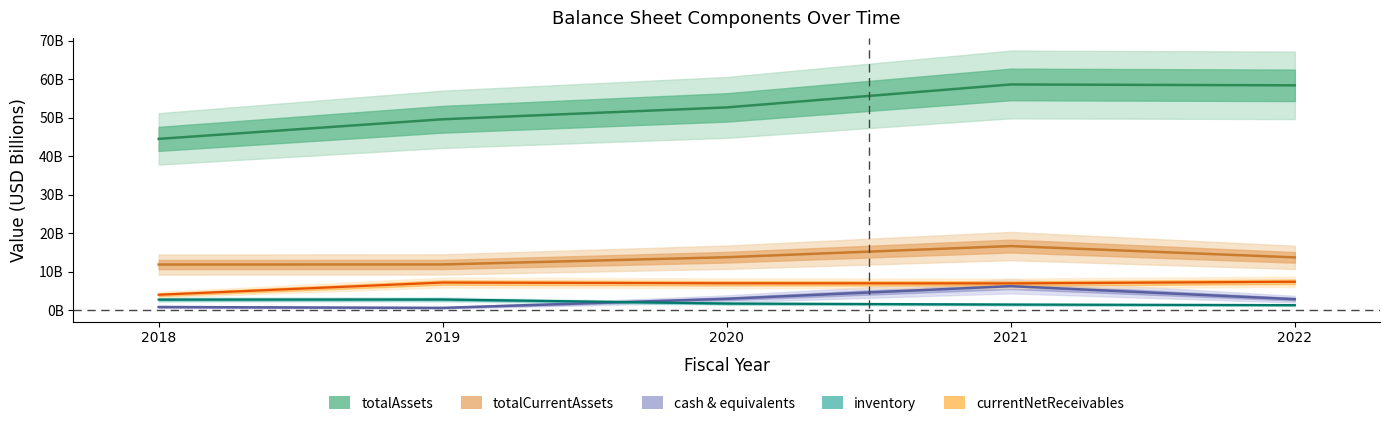

Rank the categories by inventory value from lowest to highest.

2022, 2021, 2020, 2018, 2019